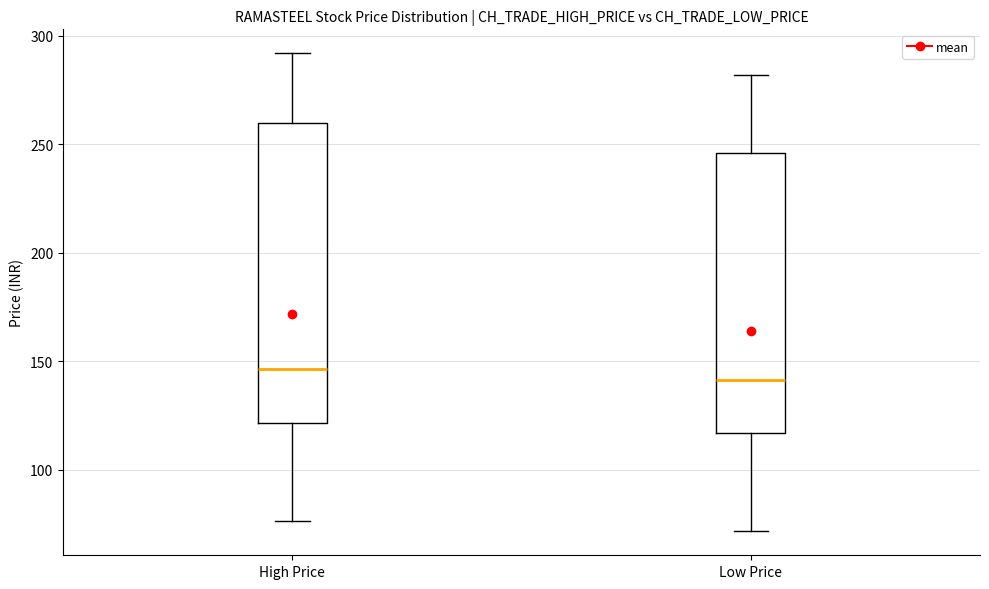

Where is the lower edge of the box for High Price on the y-axis? The values are not printed on the chart, so give them approximately, as read against the axis.

120